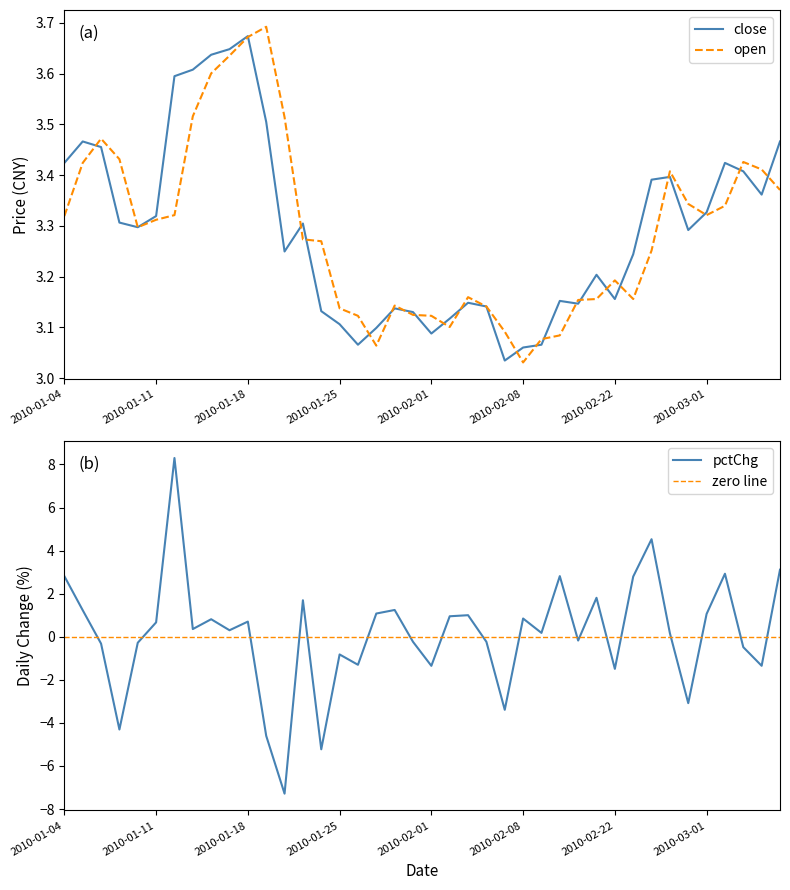

What is the difference between the close values at 2010-03-03 and 2010-02-04?

0.3